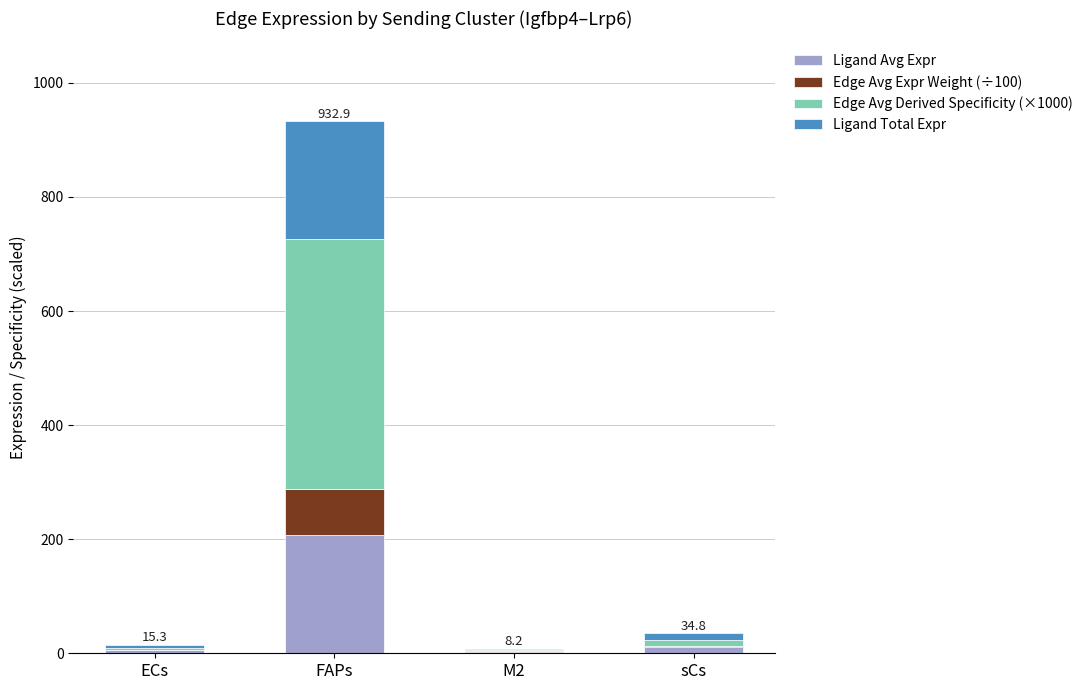

Does the chart contain stacked bars?

Yes